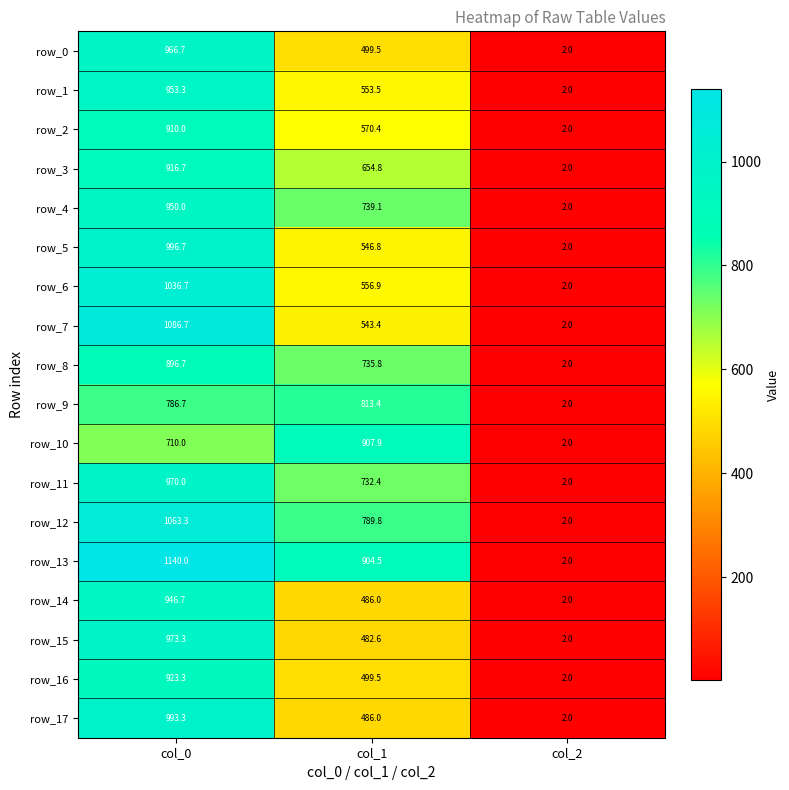

How many values in the row_11 series are below 732?

1